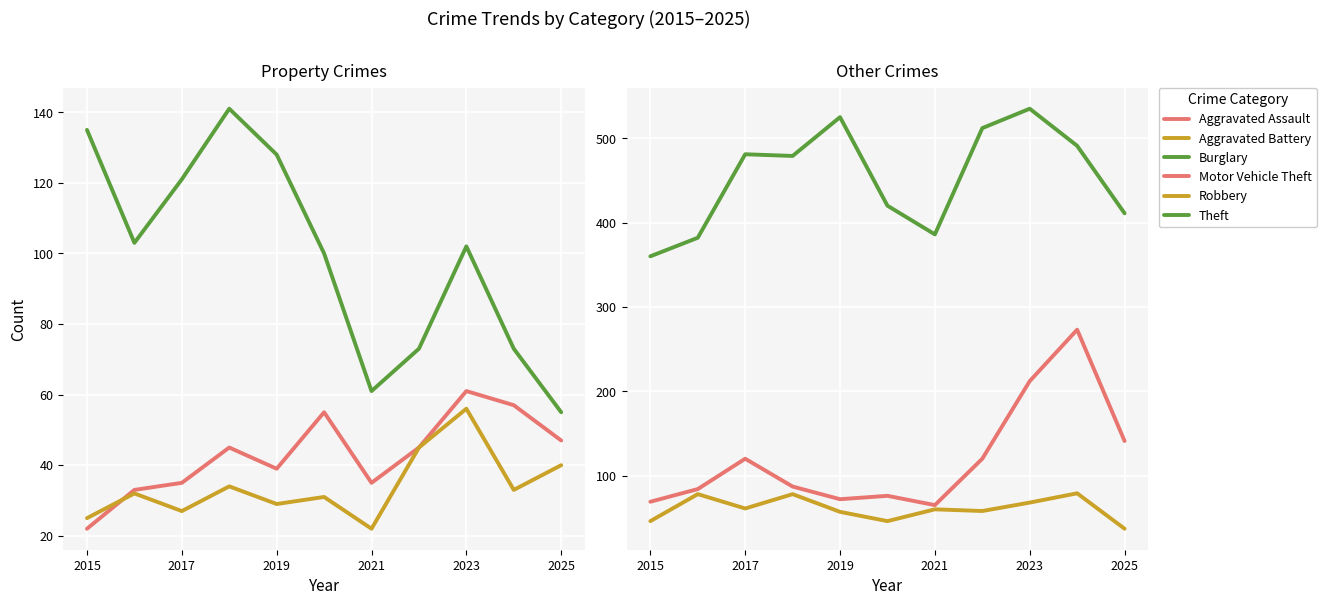

What is the lowest value of the Motor Vehicle Theft series?

65